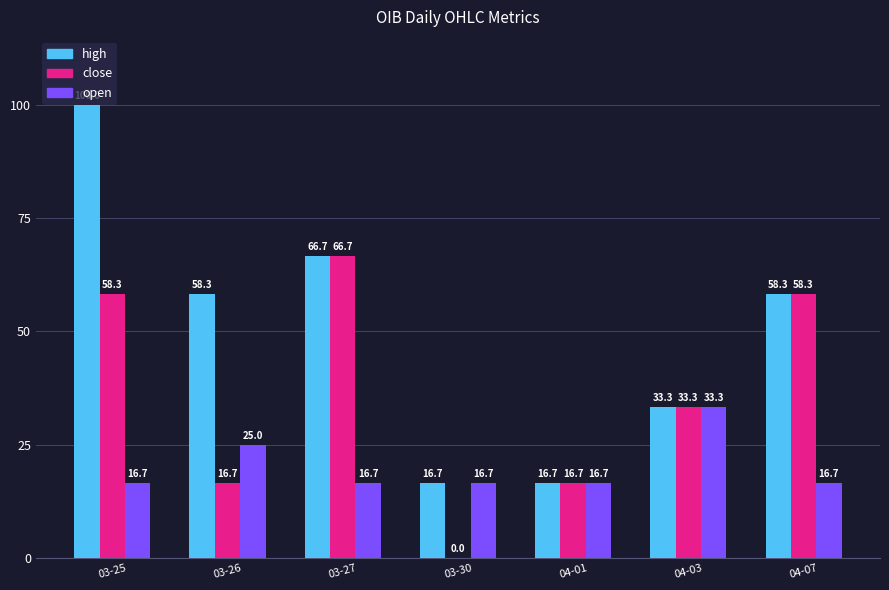

At which label is close closest to 33?

04-03